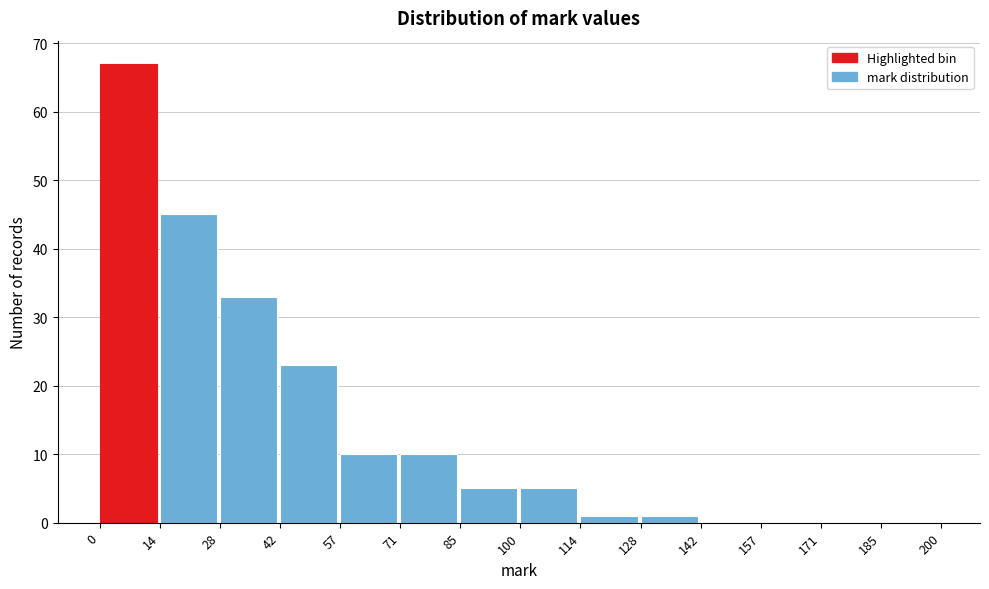

Which range on the x-axis has the tallest bar?

0 to 14